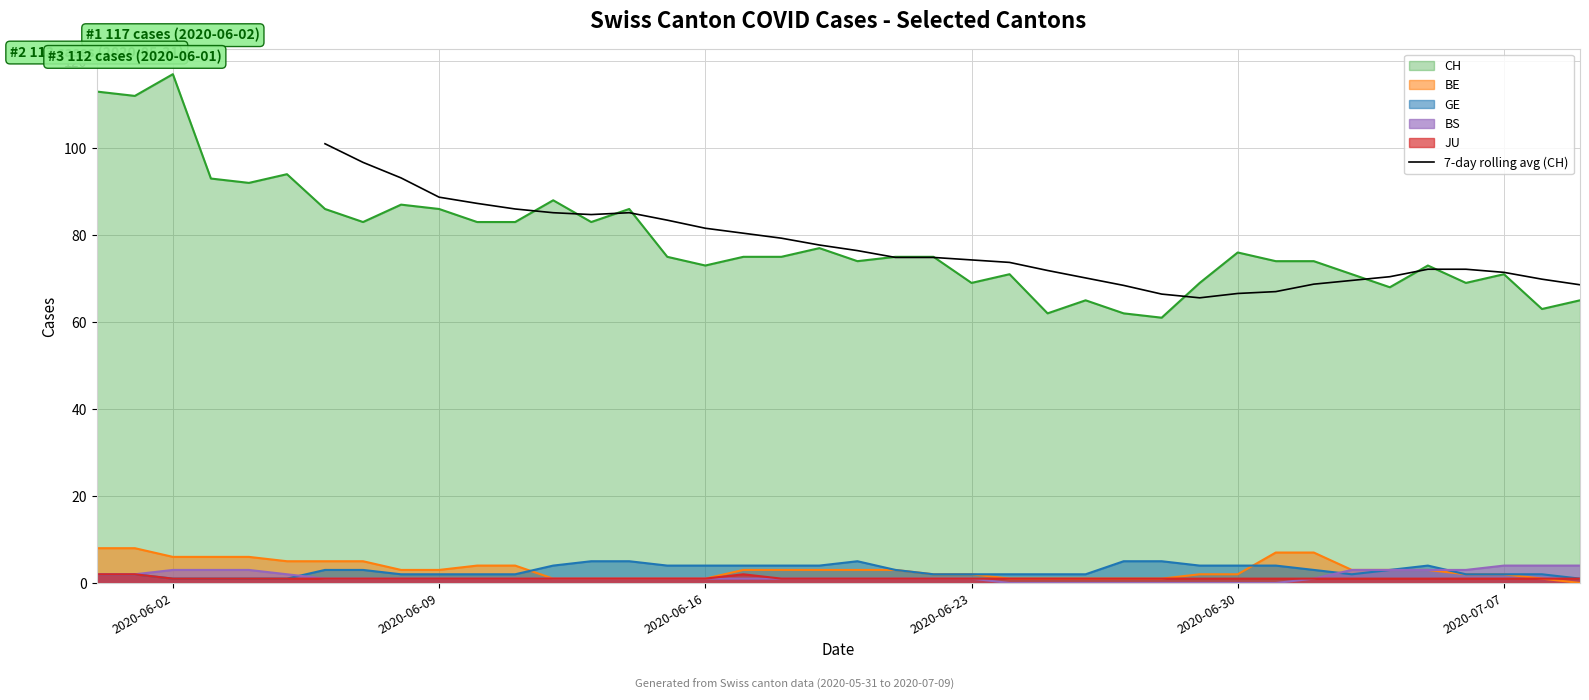

What is the highest value of the CH series?

117